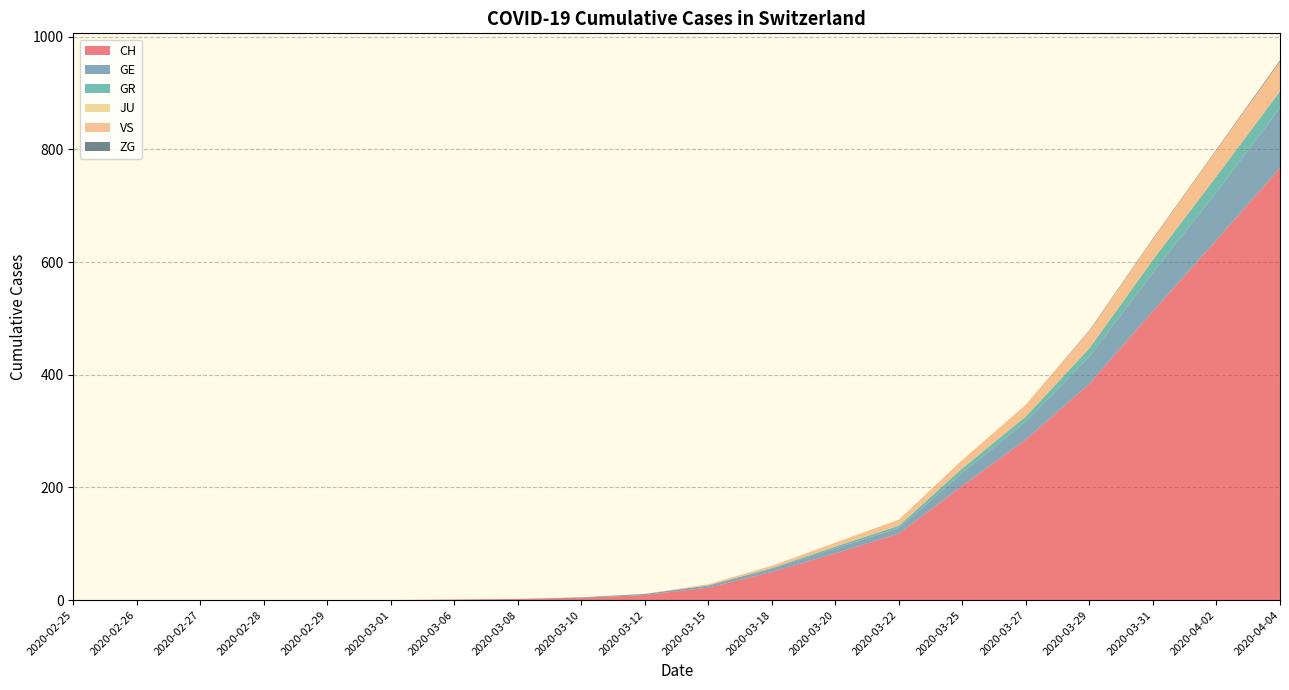

What is the highest value of the CH series?

767